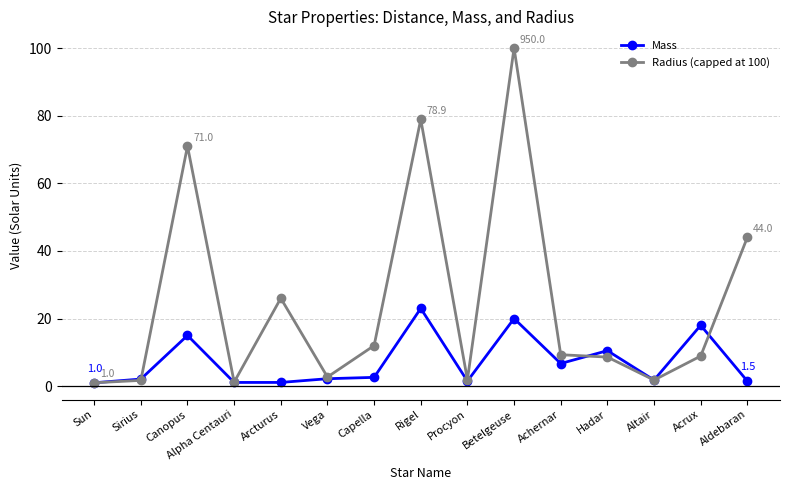

What position from the right is Alpha Centauri?

12